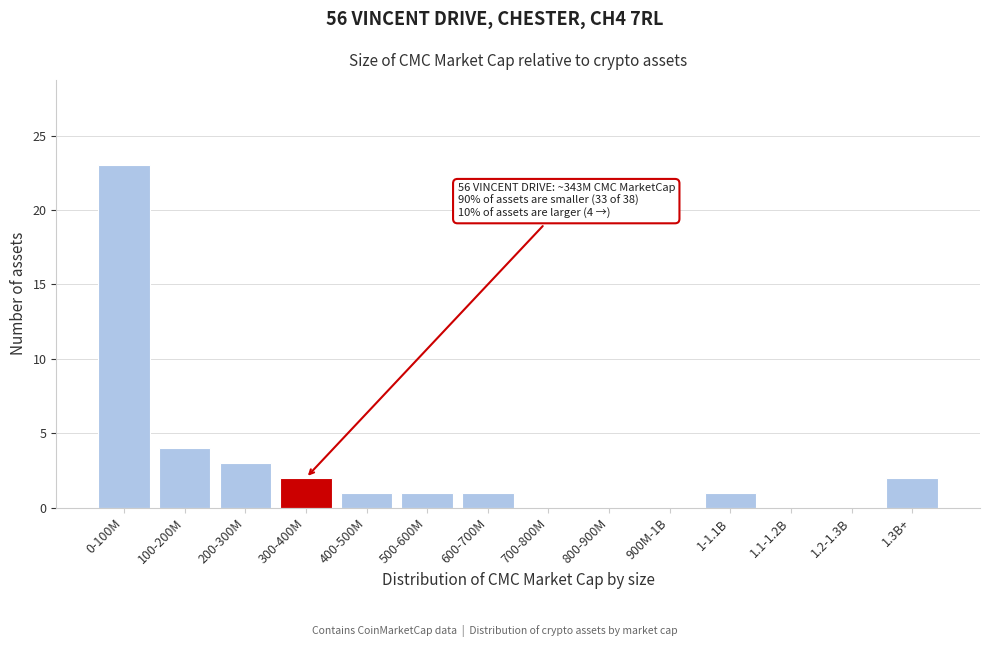

Reading left to right, what are all the values shown in this chart?

0-100M=23	100-200M=4	200-300M=3	300-400M=2	400-500M=1	500-600M=1	600-700M=1	700-800M=0	800-900M=0	900M-1B=0	1-1.1B=1	1.1-1.2B=0	1.2-1.3B=0	1.3B+=2